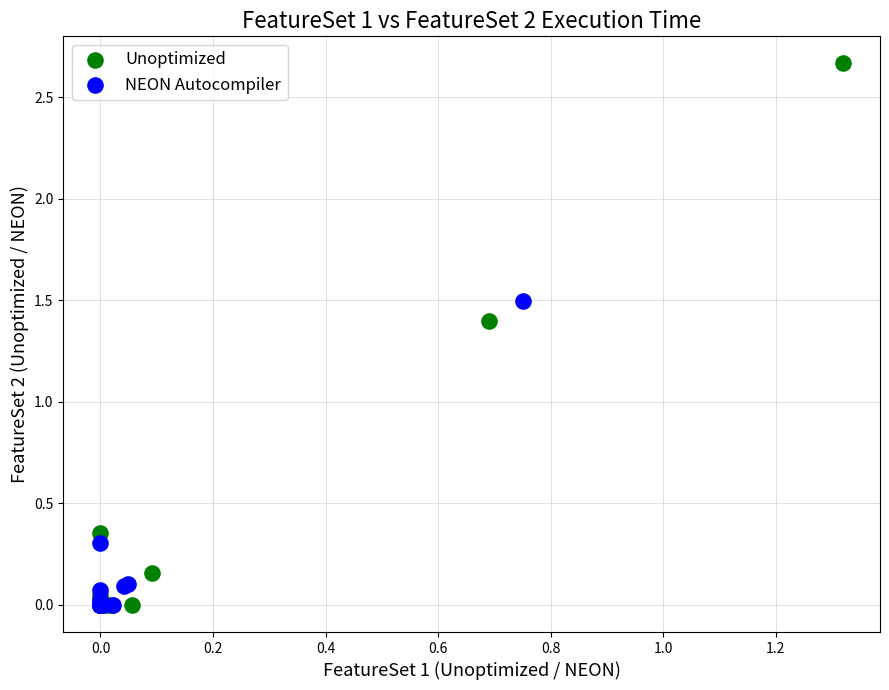

Which series contains the highest Y value?

Unoptimized